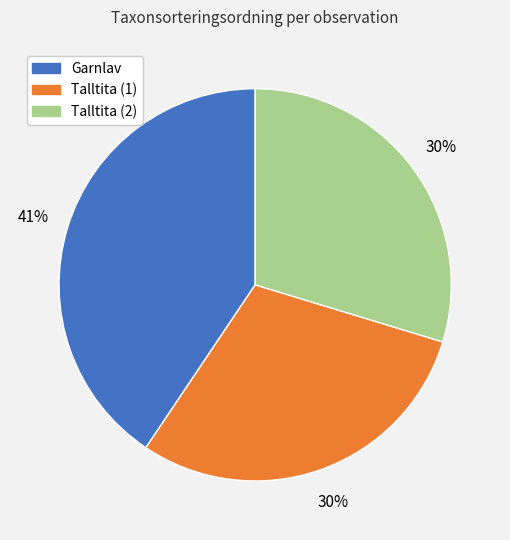

Does any single category account for the majority?

No